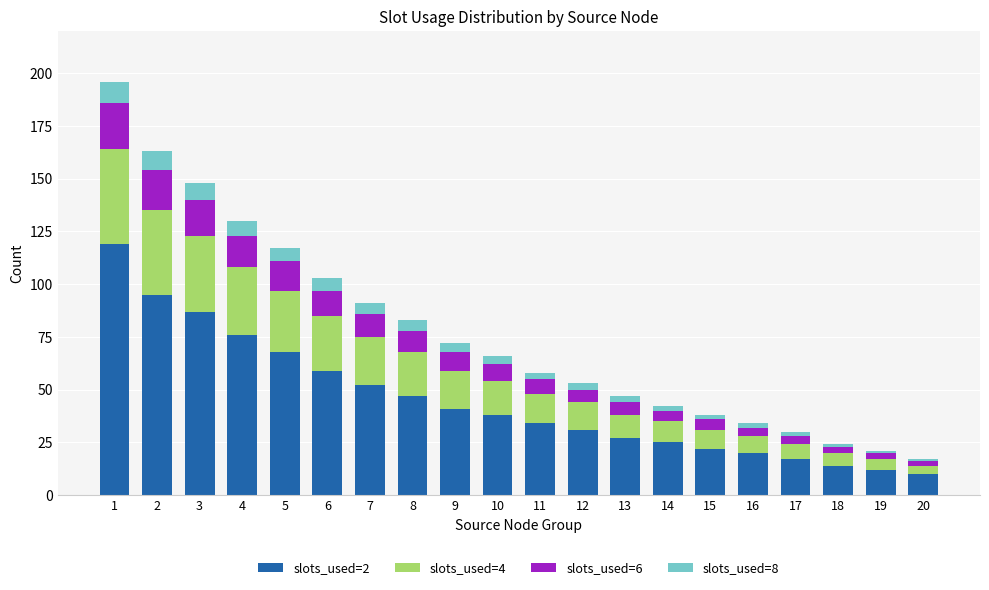

Is it true that slots_used=2 equals 17 at 7?

False